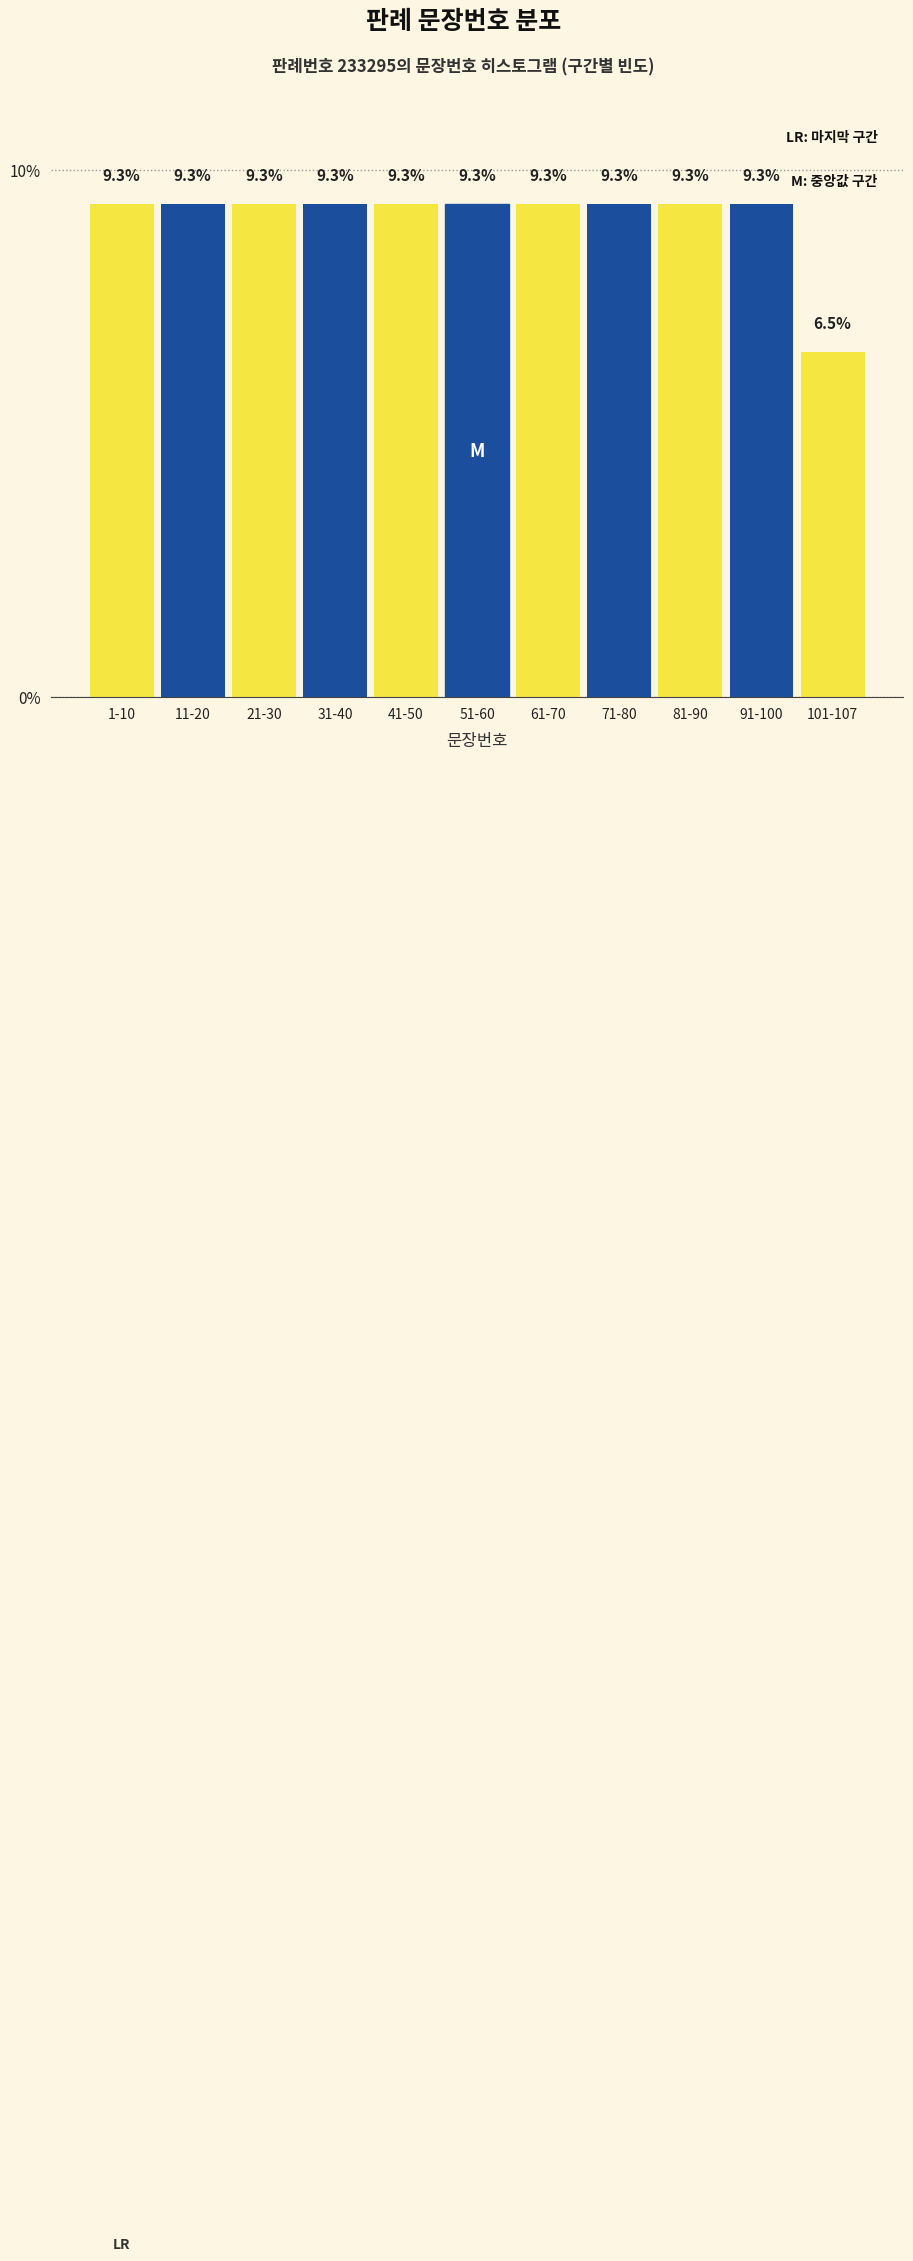

Reading left to right, what are all the values shown in this chart?

9.3	9.3	9.3	9.3	9.3	9.3	9.3	9.3	9.3	9.3	6.5